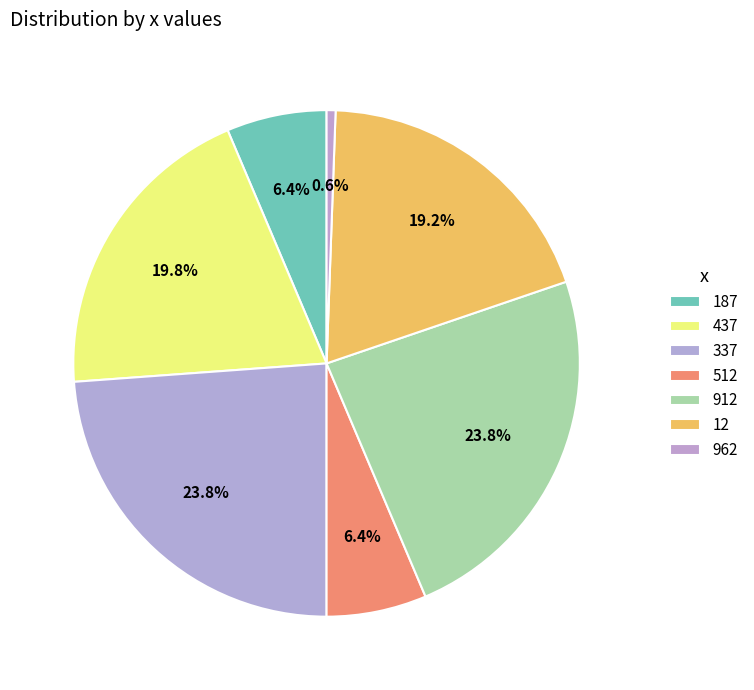

What is the largest slice in the pie chart?

337